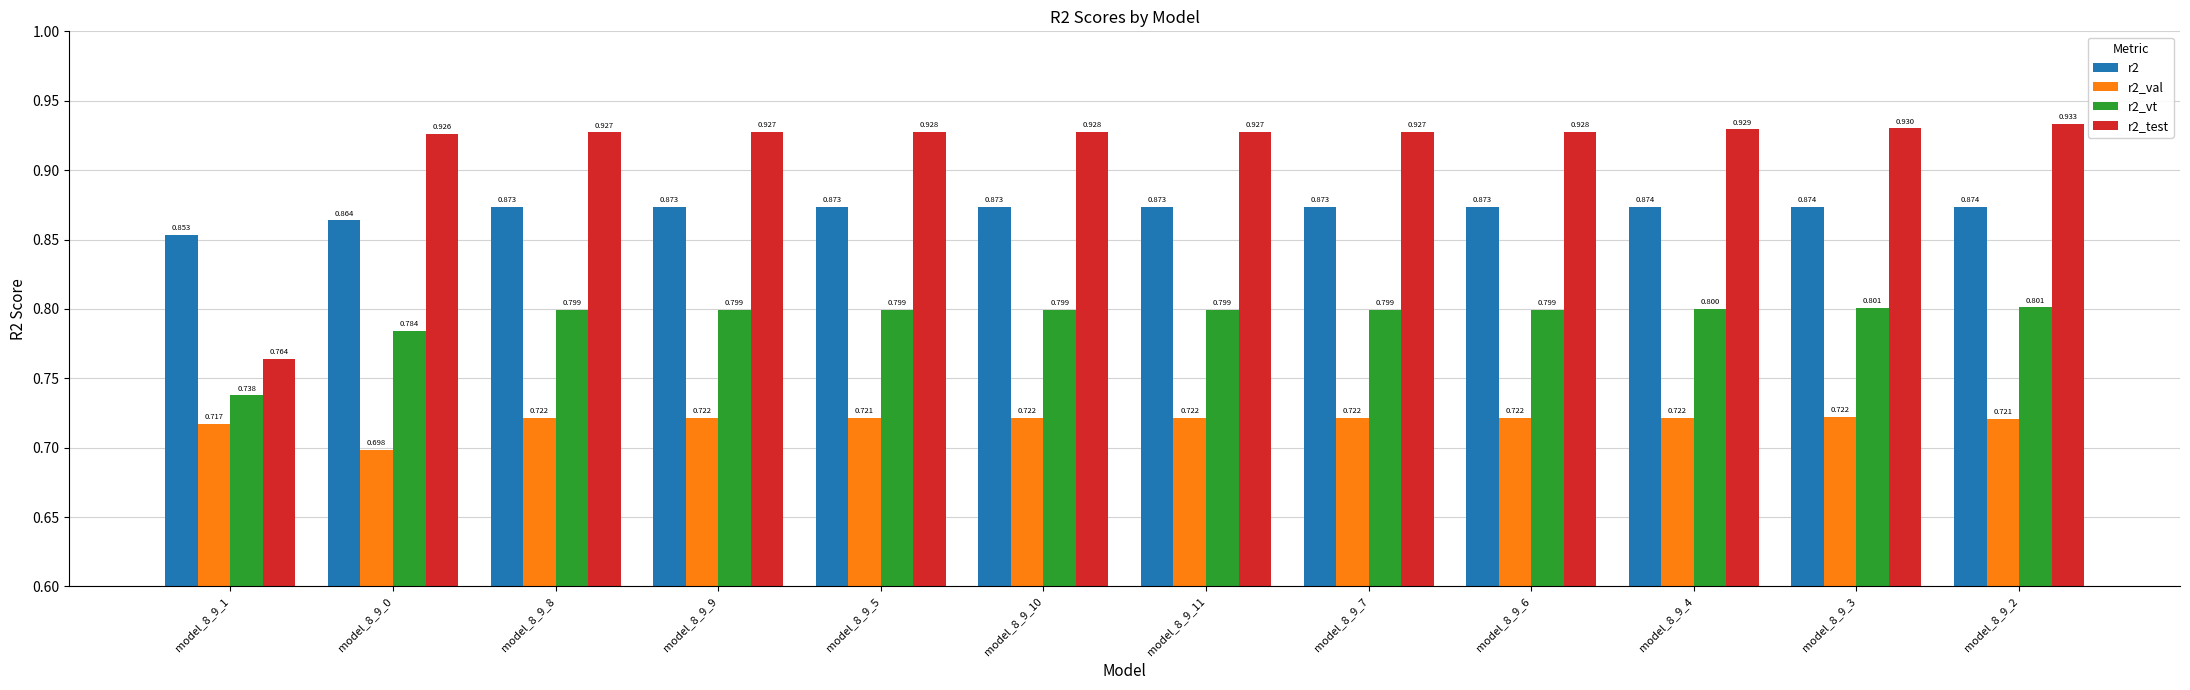

What is the spread (max minus min) of values at model_8_9_7?

0.2